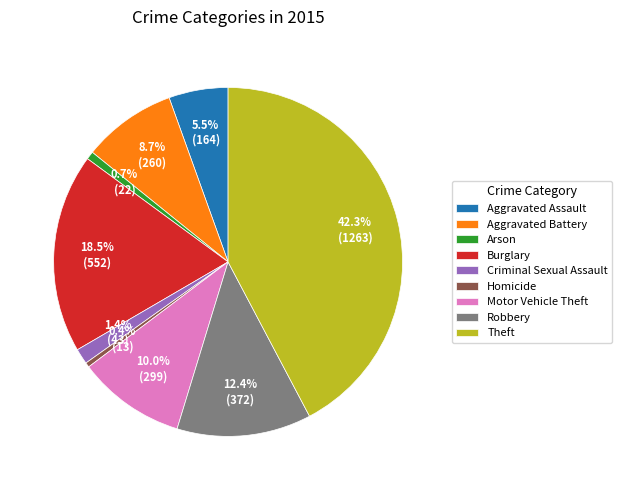

To the nearest percent, what portion does Motor Vehicle Theft represent?

10%